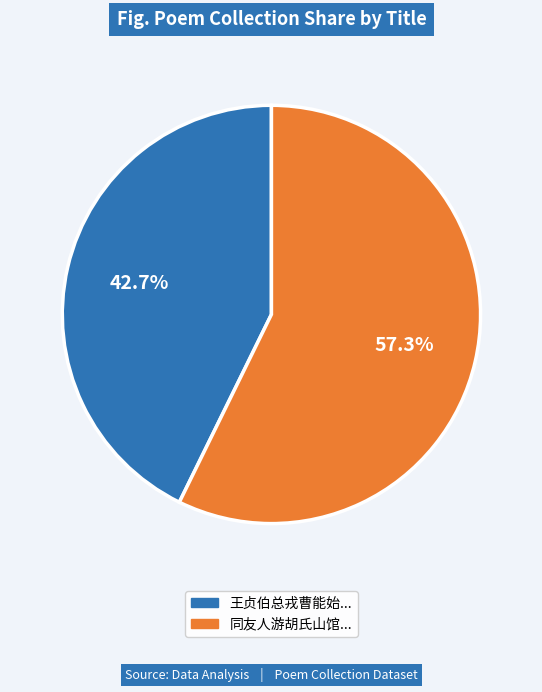

Rank the categories by value from lowest to highest.

王贞伯总戎曹能始..., 同友人游胡氏山馆...